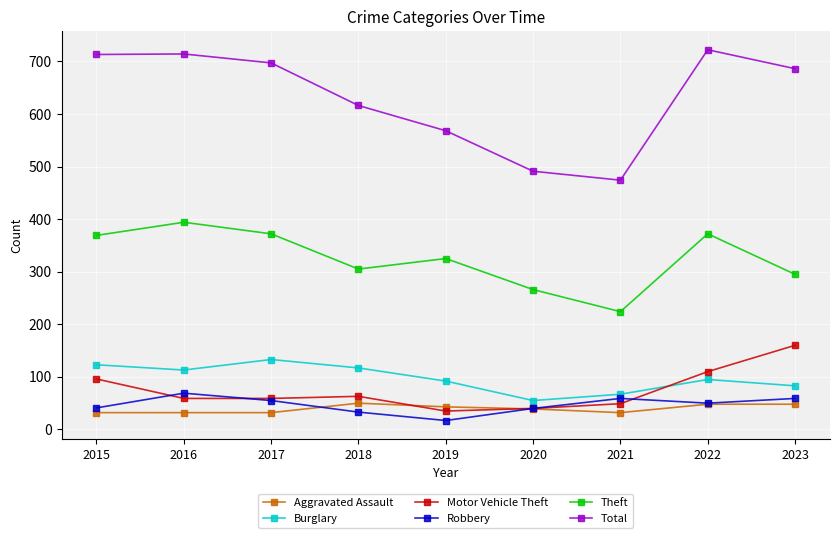

True or false: Total and Motor Vehicle Theft cross at least once.

False